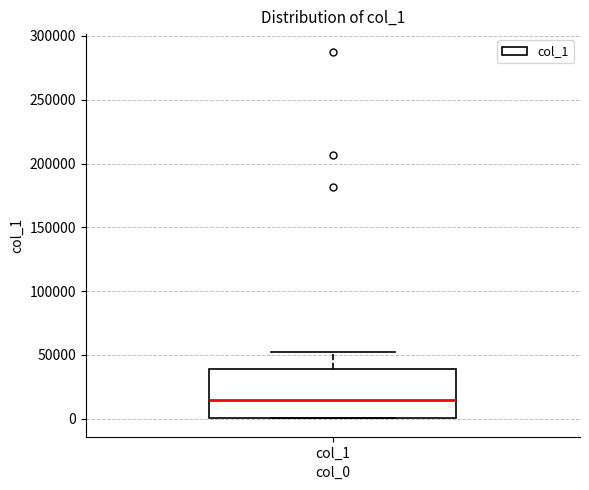

Transcribe this box plot: give where the median line is, the range the box spans, and where the two whiskers end, as read against the y-axis. The values are not printed on the chart, so give them approximately, as read against the axis.

median 15000, box 0 to 40000, whiskers 0 to 55000